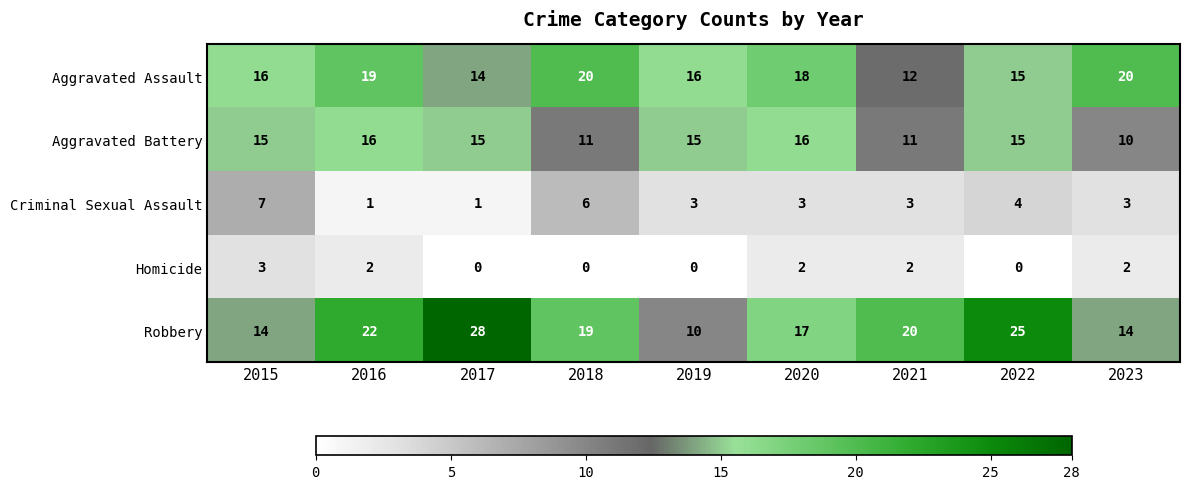

What is the spread (max minus min) of values at 2023?

18